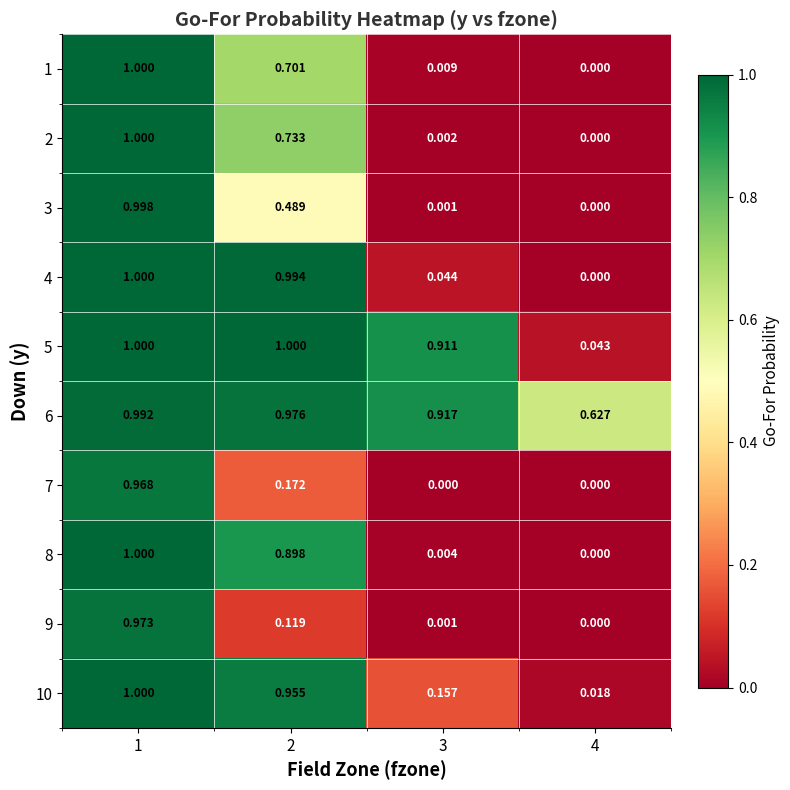

Is the value of 2 at 1 greater than the value of 6 at 3?

Yes